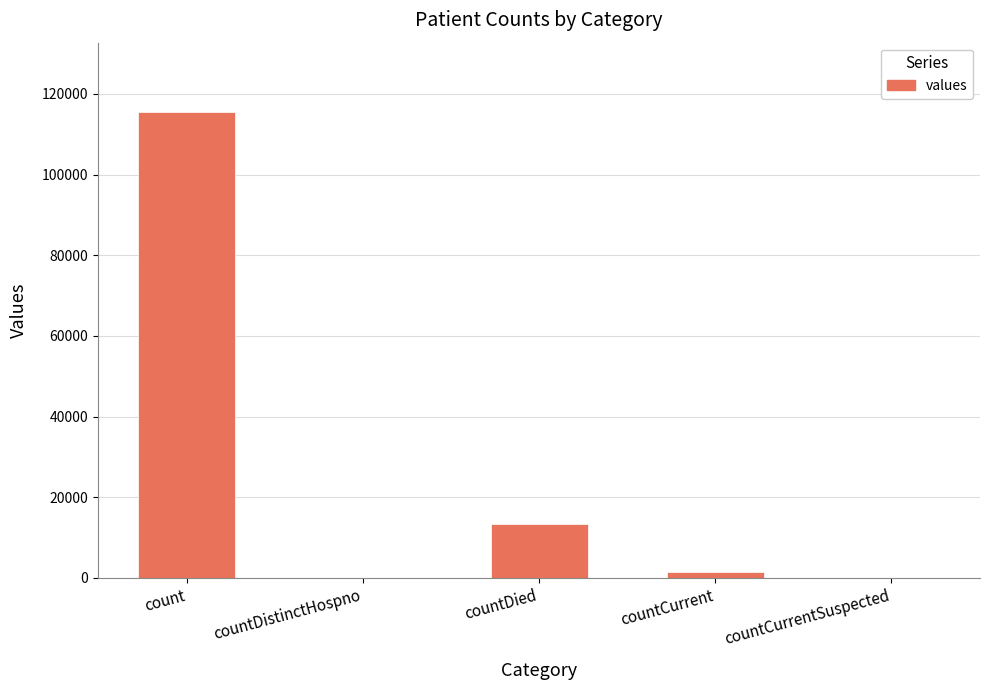

Reading left to right, what are all the values shown in this chart?

count=115379	countDistinctHospno=0	countDied=13343	countCurrent=1383	countCurrentSuspected=0